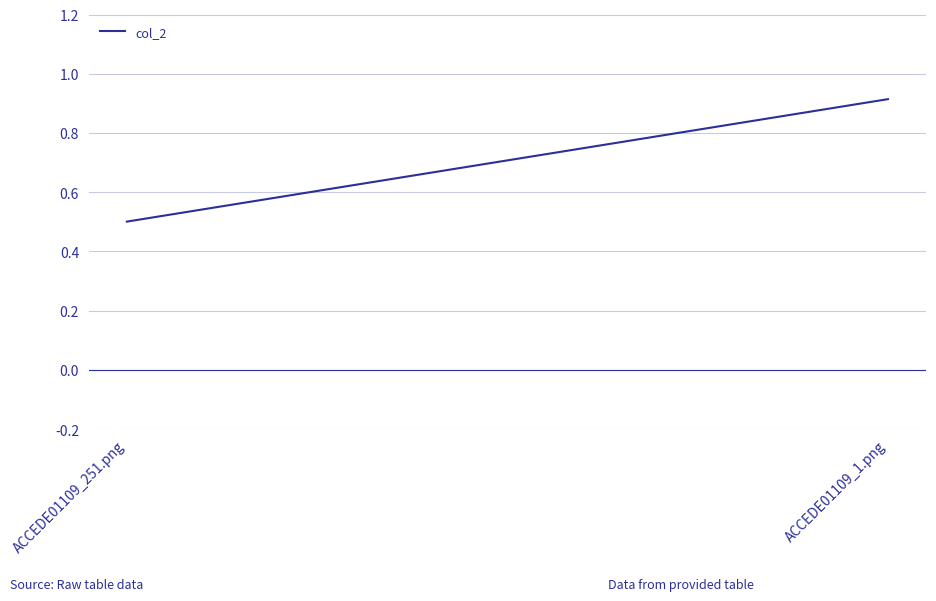

What is the average value?

0.7